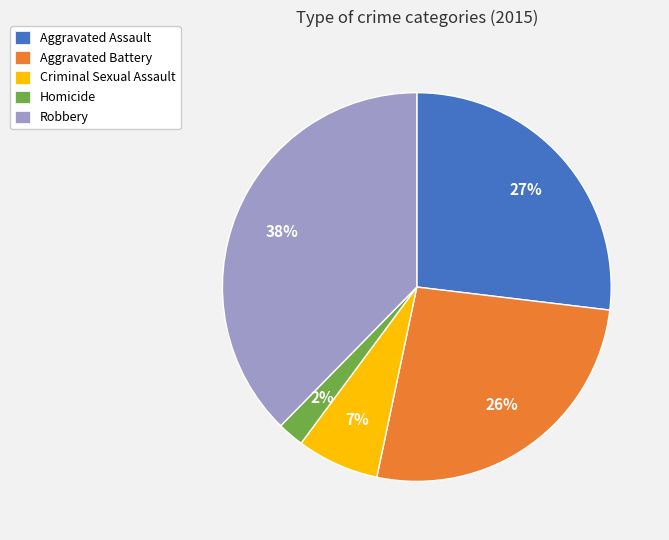

To the nearest percent, what is the average slice percentage?

20%